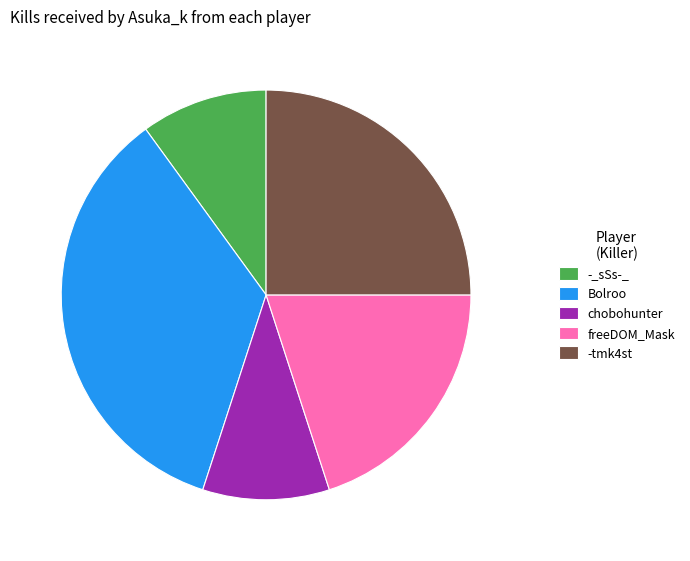

Is it true that -tmk4st is 34% of the pie?

False